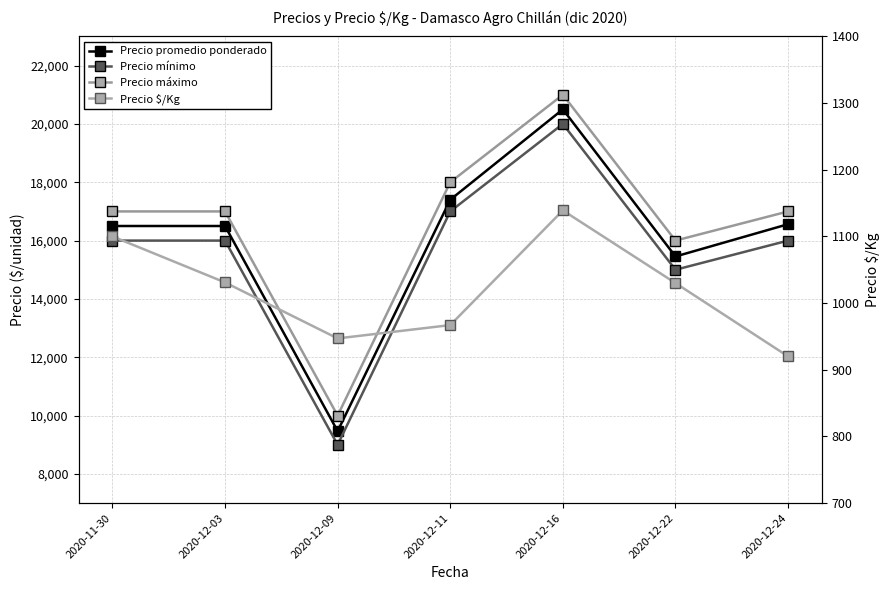

How many lines are shown in the chart?

4